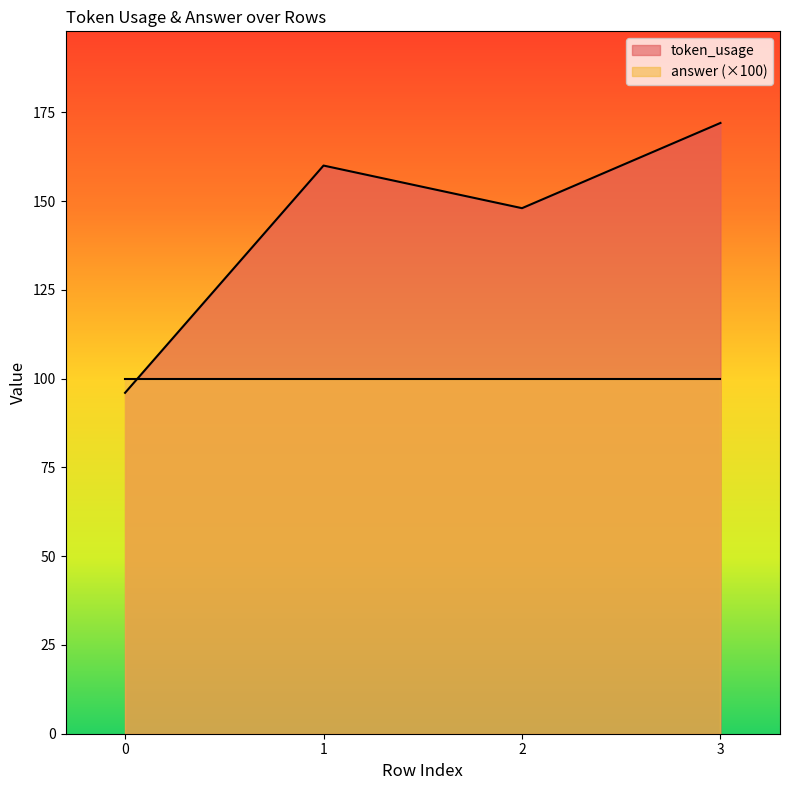

List the labels in order of value, smallest first.

0, 2, 1, 3